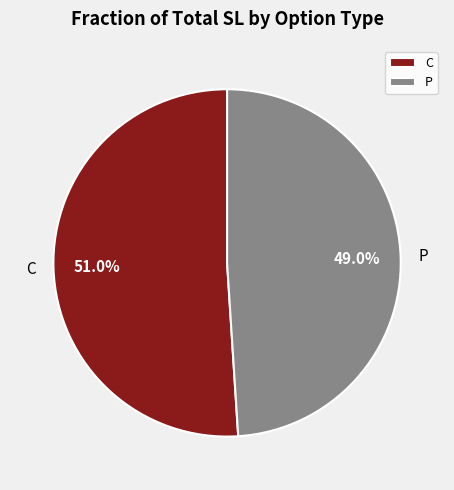

Count the number of slices in the pie.

2